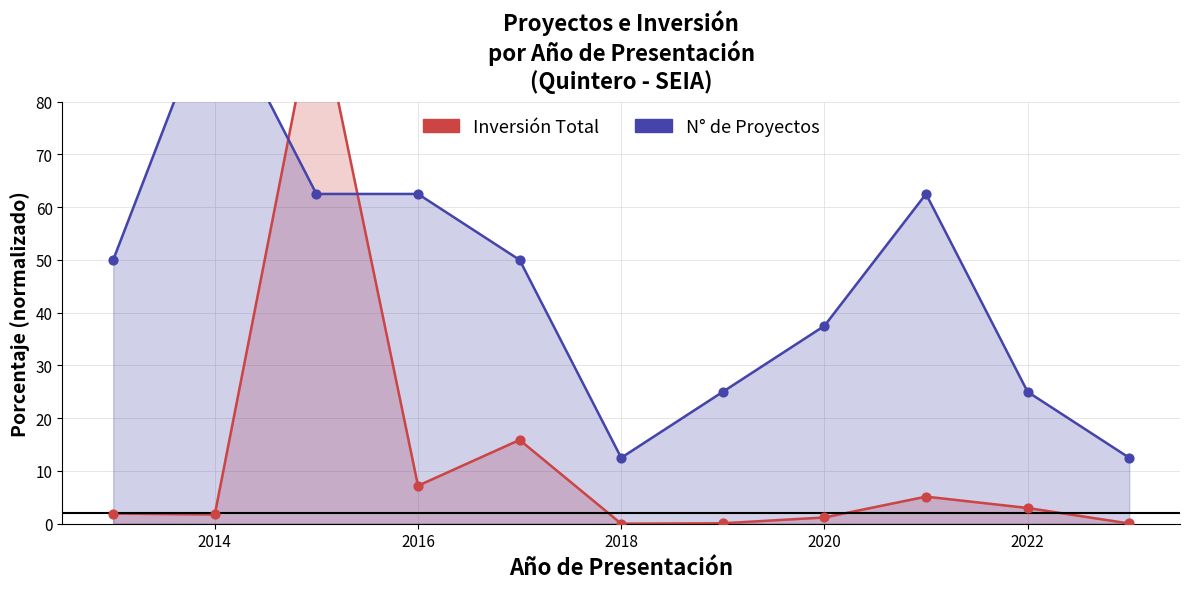

Which series has the largest Y range (max minus min)?

Inversión Total